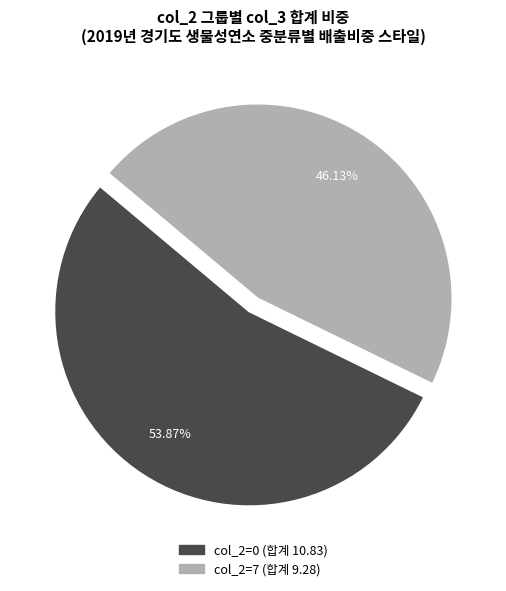

Is there a majority slice in this chart?

Yes